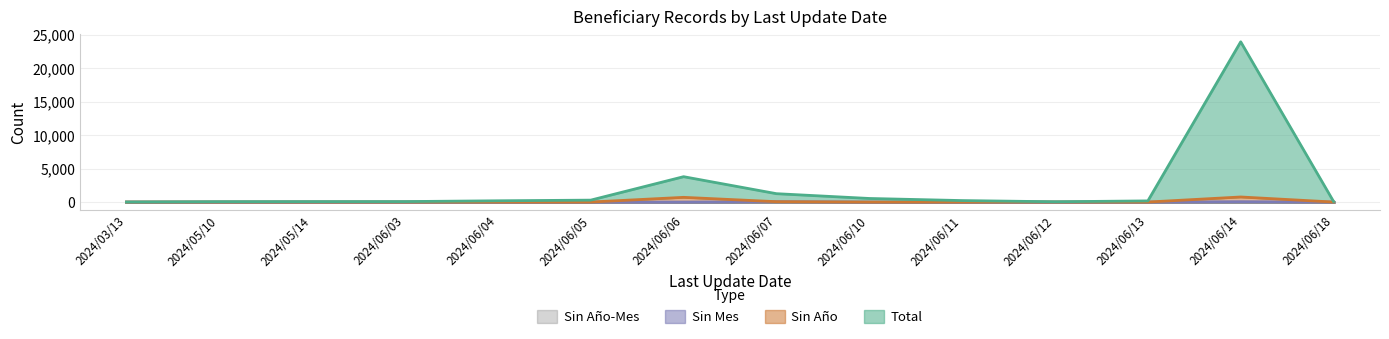

In Total, how many points are lower than both neighbors (excluding endpoints)?

1